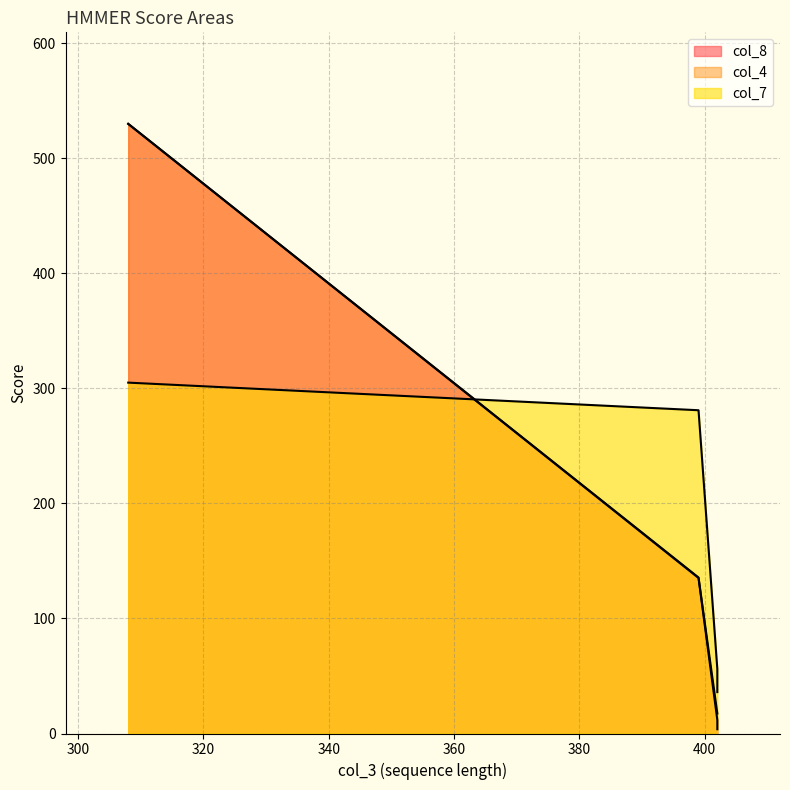

What is the sum of all col_8 values?

680.5